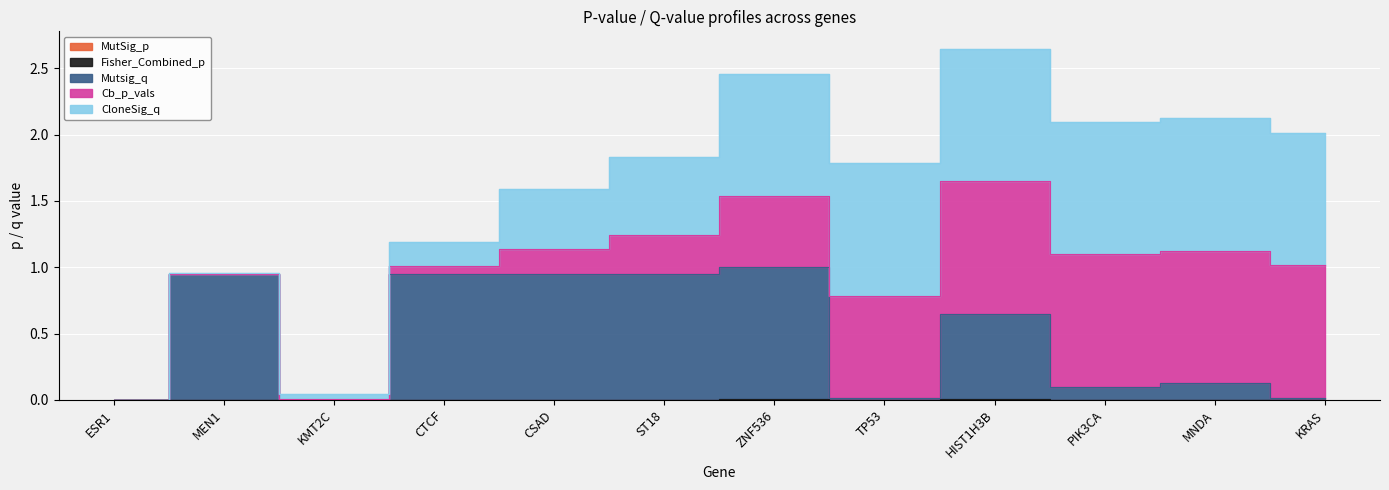

At which category does Fisher_Combined_p reach its first local peak?

MEN1